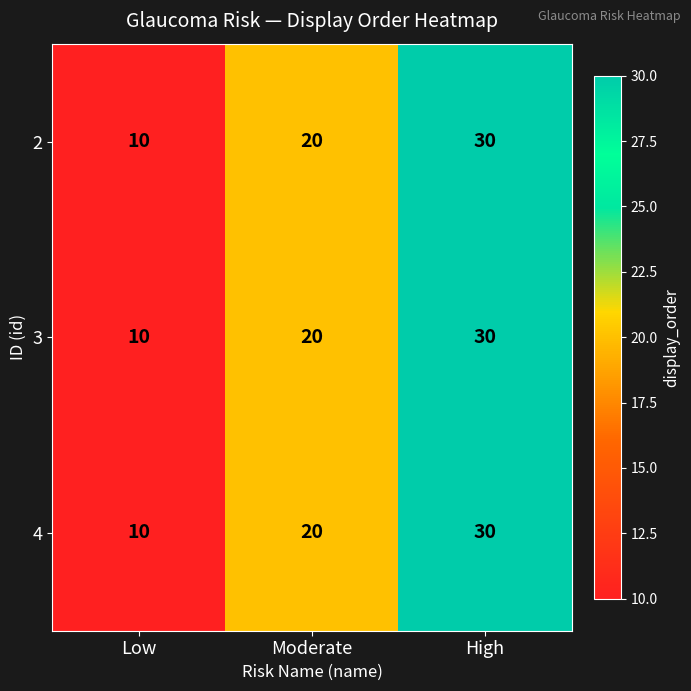

Which label corresponds to the smallest value in the chart?

Low